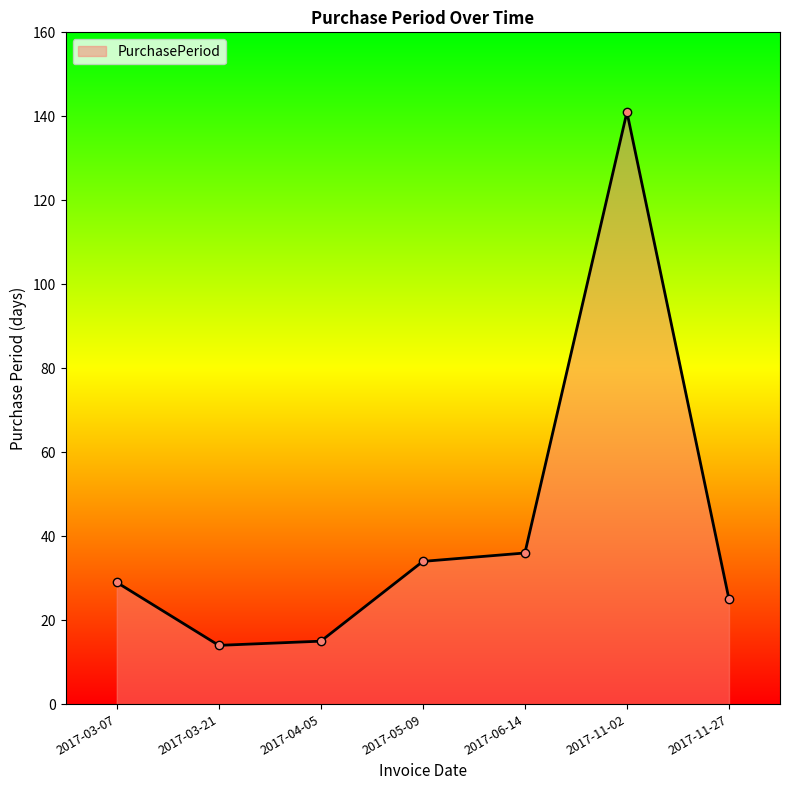

What is the smallest value displayed?

14